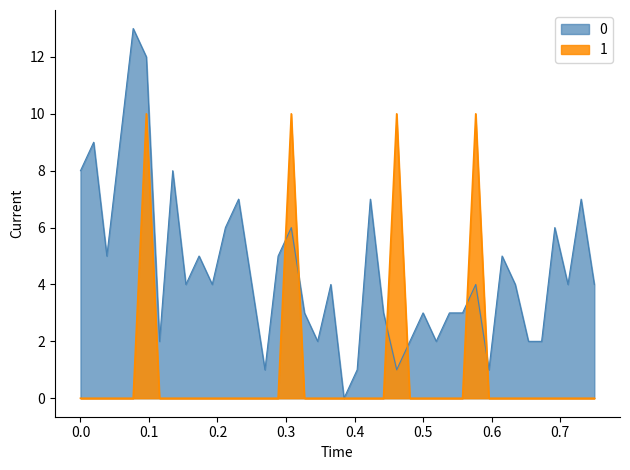

The 0 series shows 2 at 2023-02-01. True or false?

False